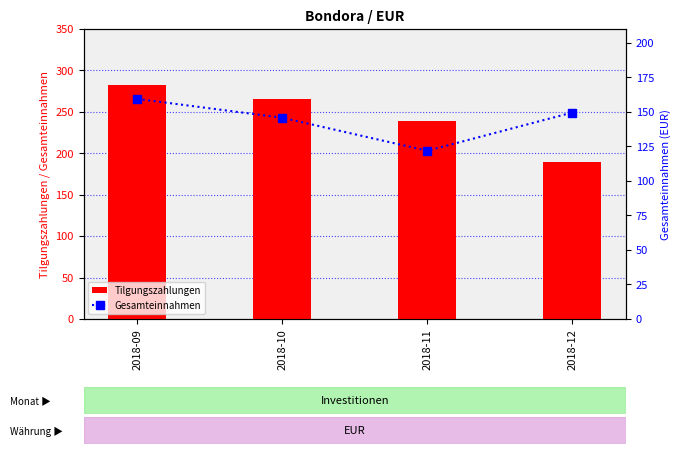

What is the value of the Gesamteinnahmen bar at the 4th from the left?

149.5